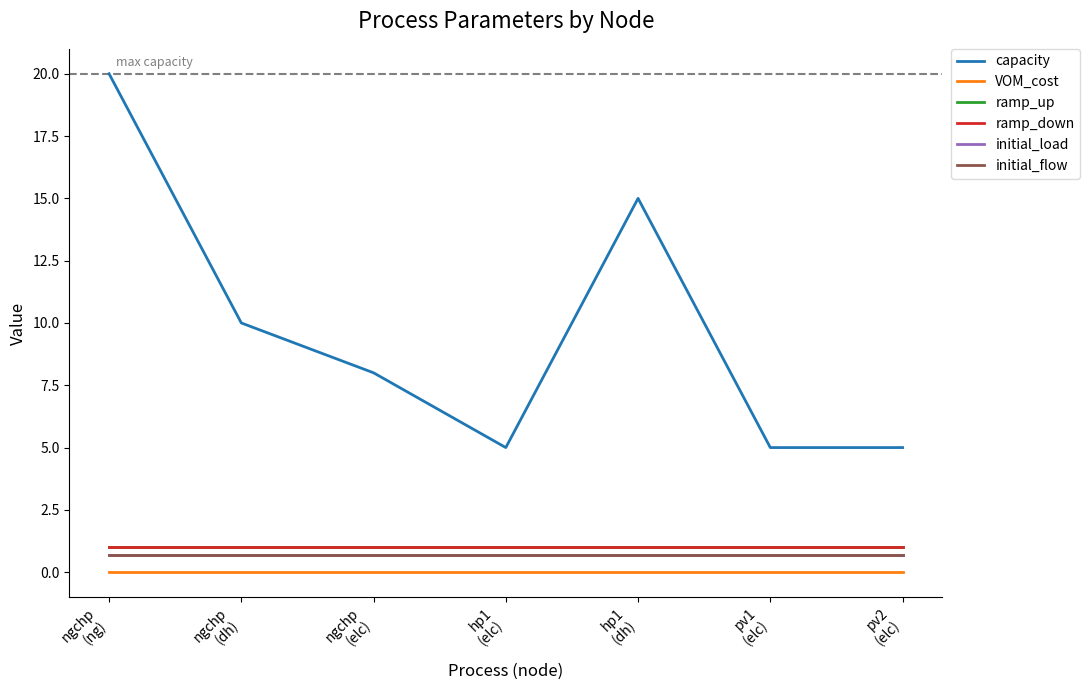

At how many categories does at least one series exceed 1?

7